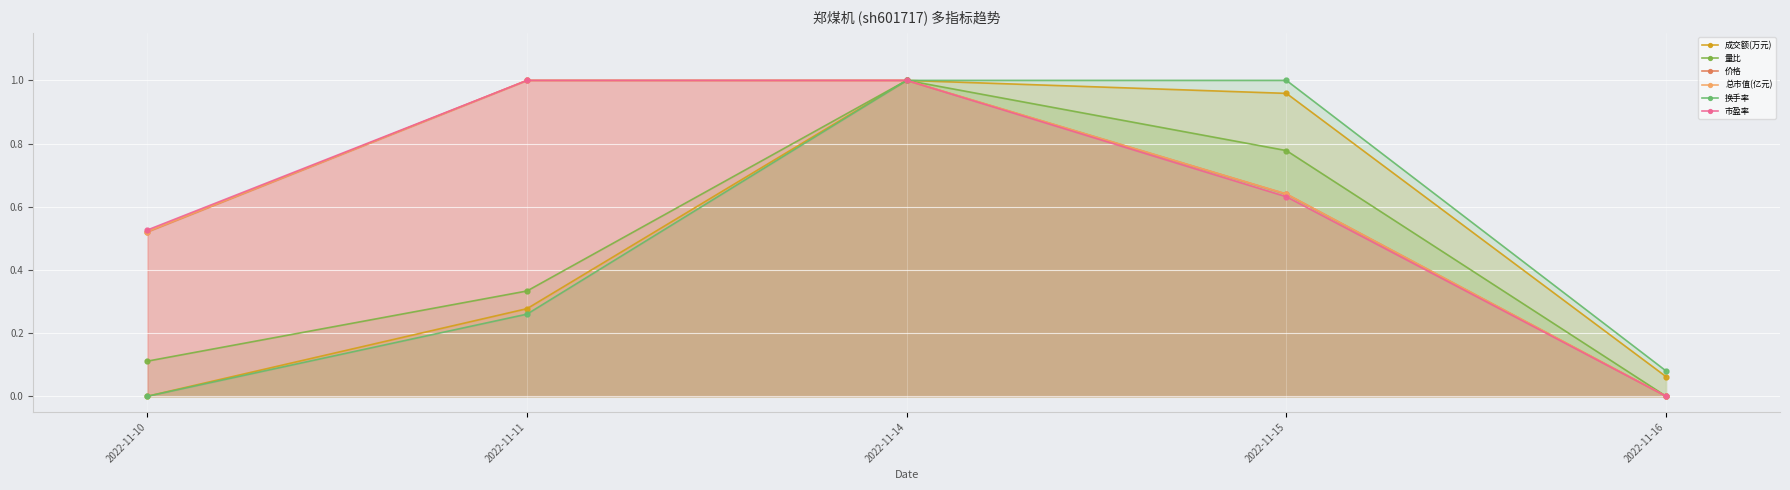

List the labels in order of 价格 value, largest first.

2022-11-11, 2022-11-14, 2022-11-15, 2022-11-10, 2022-11-16